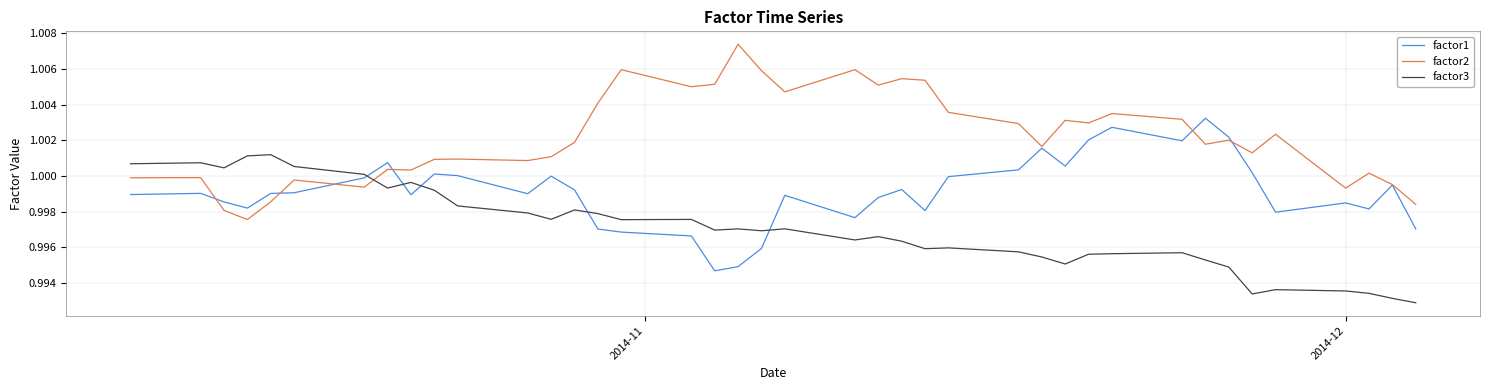

List the series in order of their peak value, highest first.

factor2, factor1, factor3